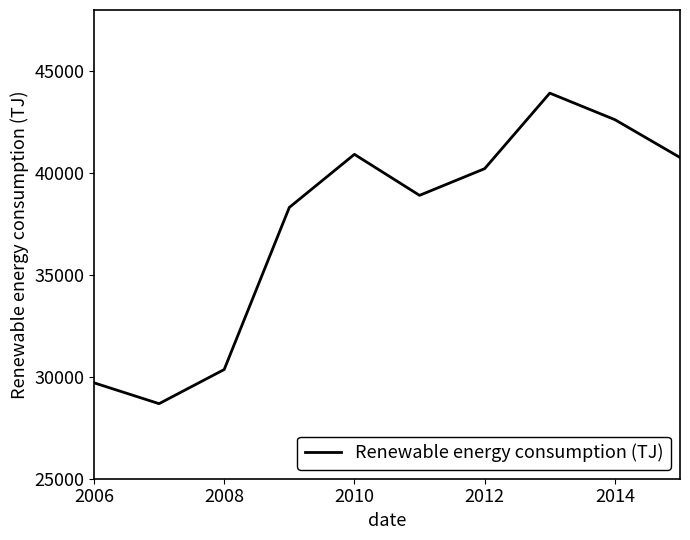

Is this an area chart (filled region under the line)?

No